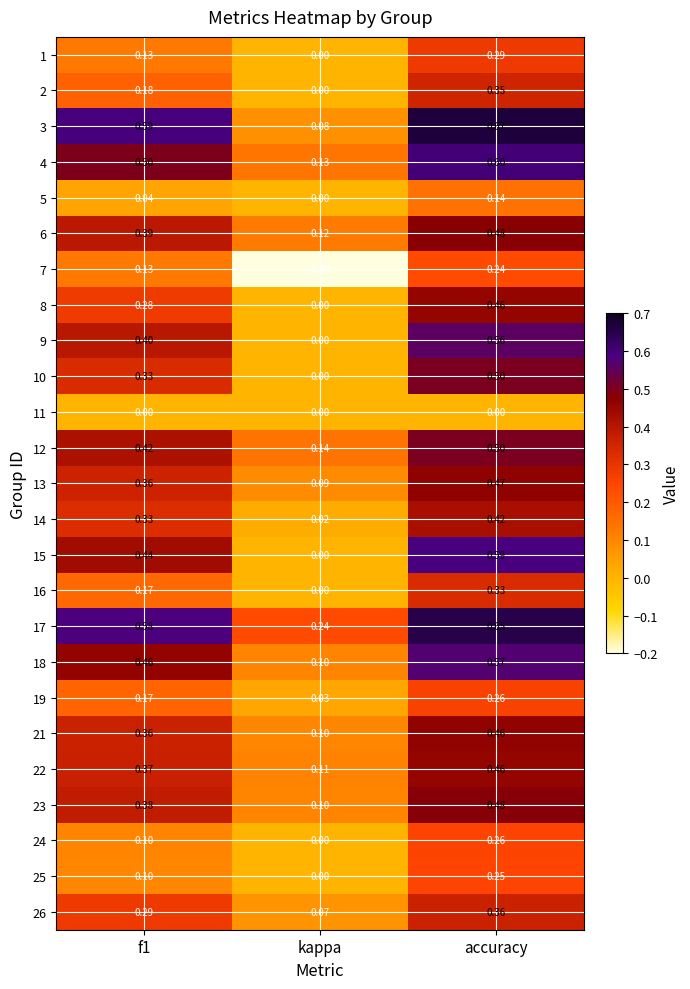

Where is 18 nearest to the value 0?

kappa